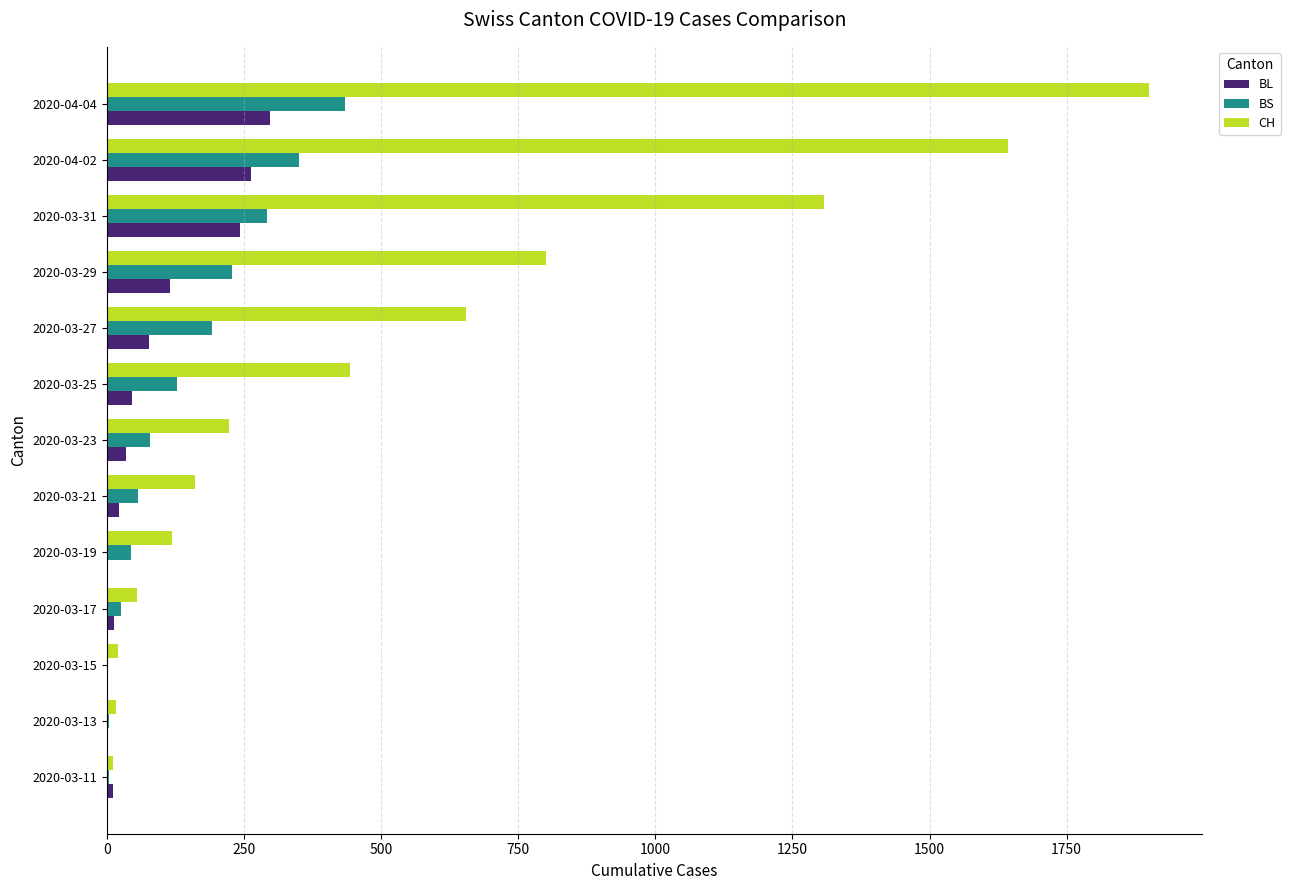

Where is CH nearest to the value 956?

2020-03-29